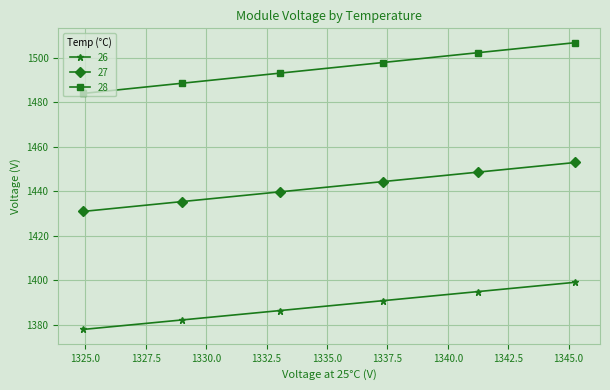

What is the difference between the maximum and minimum values in the 28 series?

22.8